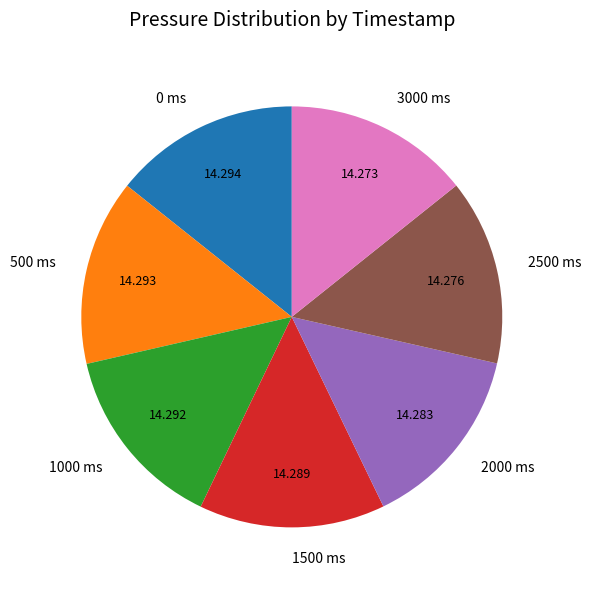

Is there any slice that represents more than half of the pie?

No